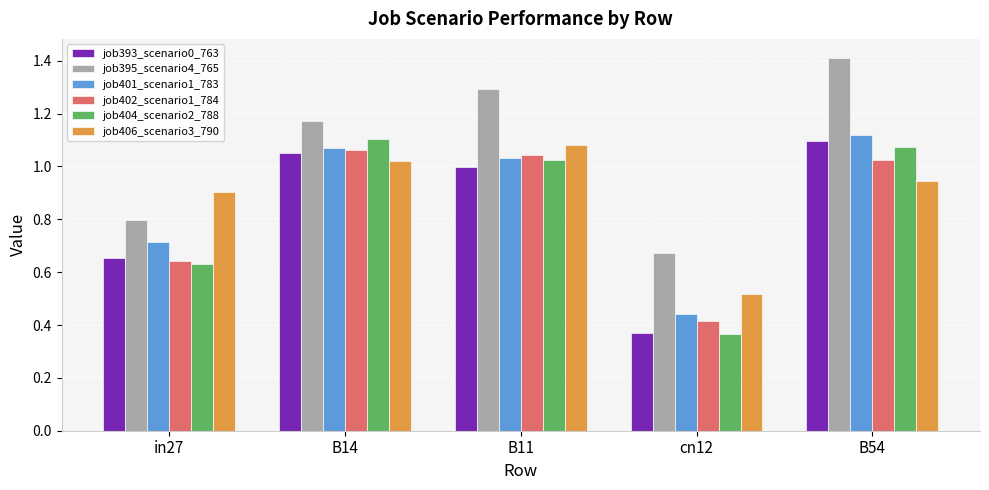

Which label corresponds to the smallest value in the chart?

cn12